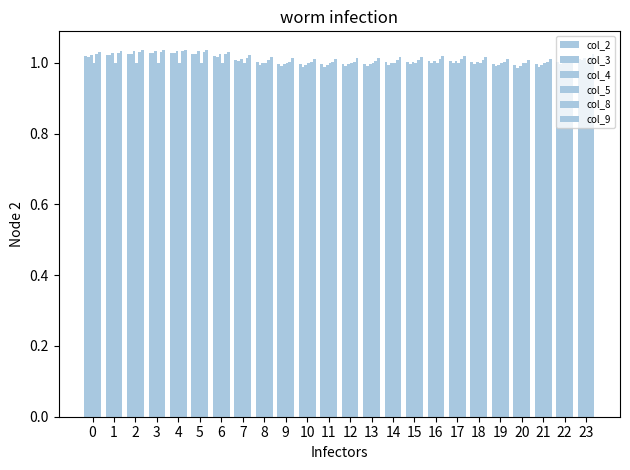

Does the chart contain any negative values?

No